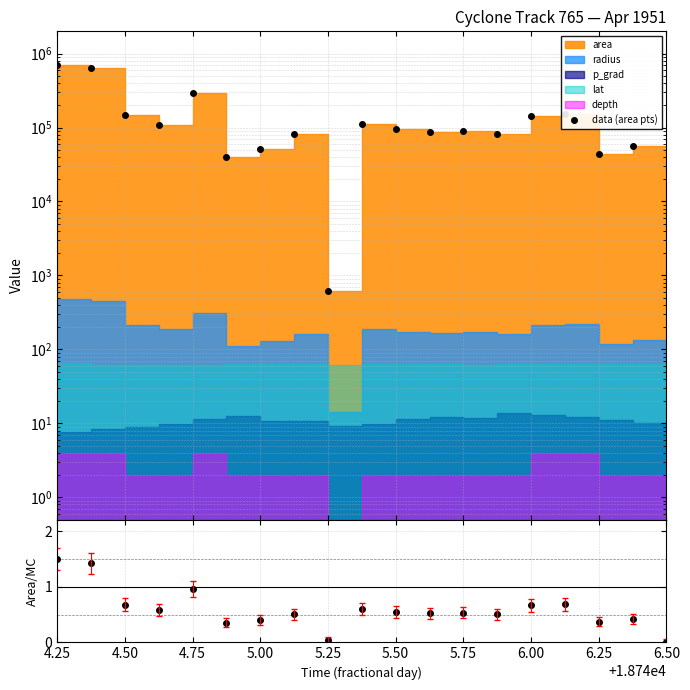

Which label corresponds to the largest value in the chart?

4.25